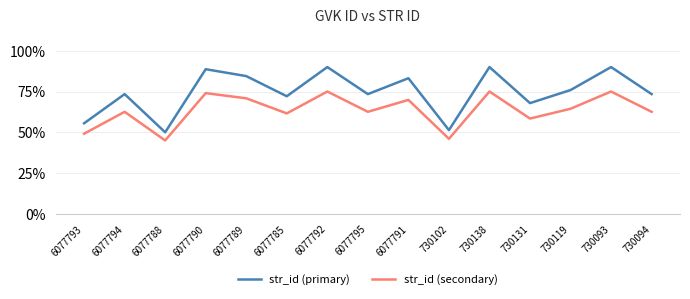

True or false: str_id (secondary) and str_id (primary) cross at least once.

False